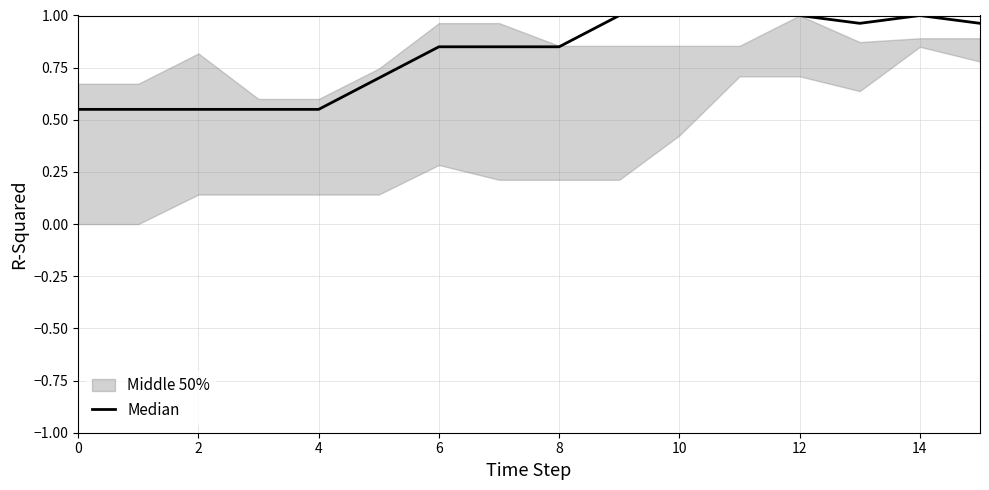

Does the chart have visible grid lines?

Yes